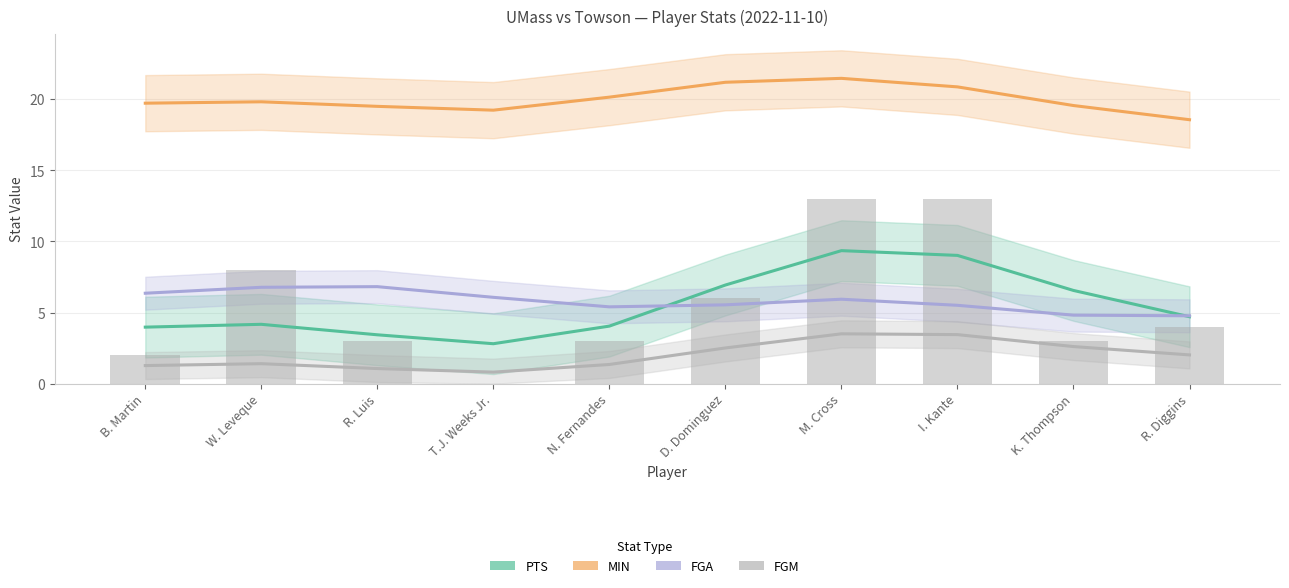

Between B. Martin and K. Thompson, which series saw the biggest shift?

PTS